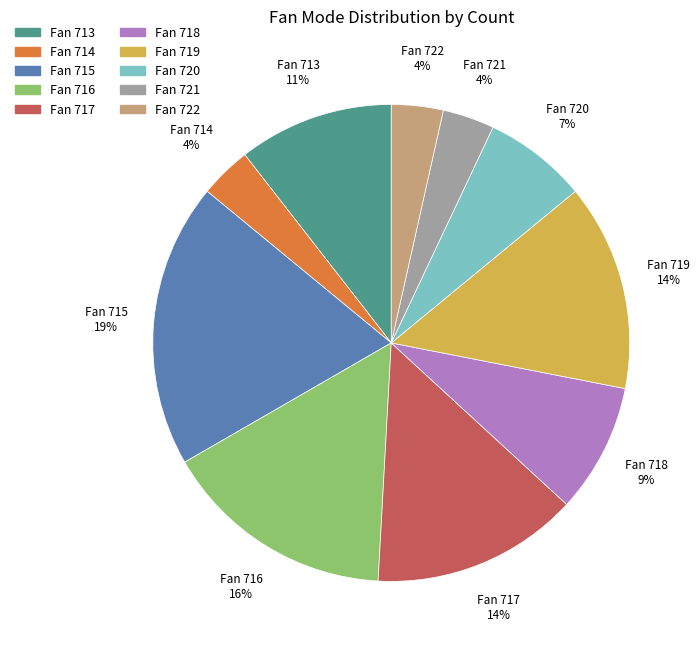

Is there any slice that represents more than half of the pie?

No